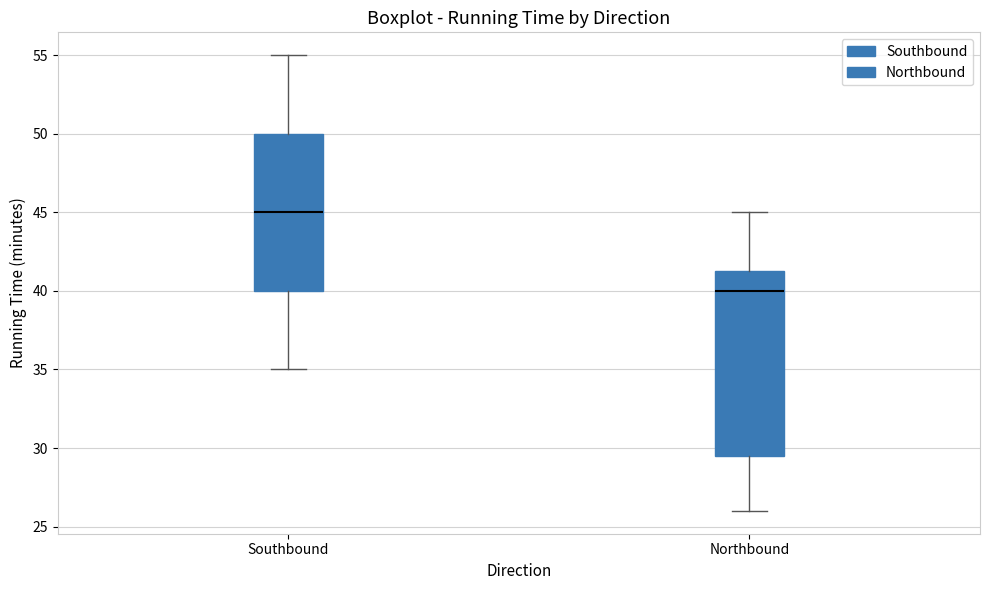

Reading left to right, transcribe this box plot: for each box, give where its median line is, the range the box spans, and where its two whiskers end, as read against the y-axis. The values are not printed on the chart, so give them approximately, as read against the axis.

Southbound: median 45.0, box 40.0 to 50.0, whiskers 35.0 to 55.0
Northbound: median 40.0, box 29.5 to 41.5, whiskers 26.0 to 45.0